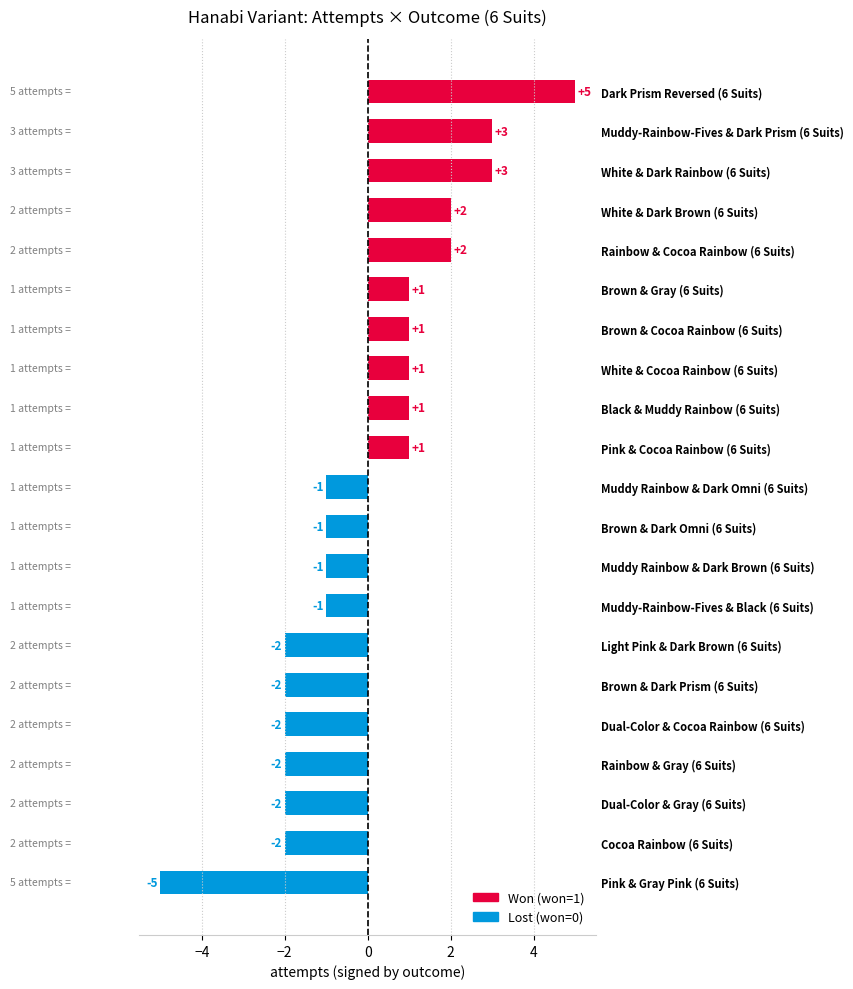

What is the change in value from Pink & Gray Pink (6 Suits) to Muddy Rainbow & Dark Brown (6 Suits)?

+4